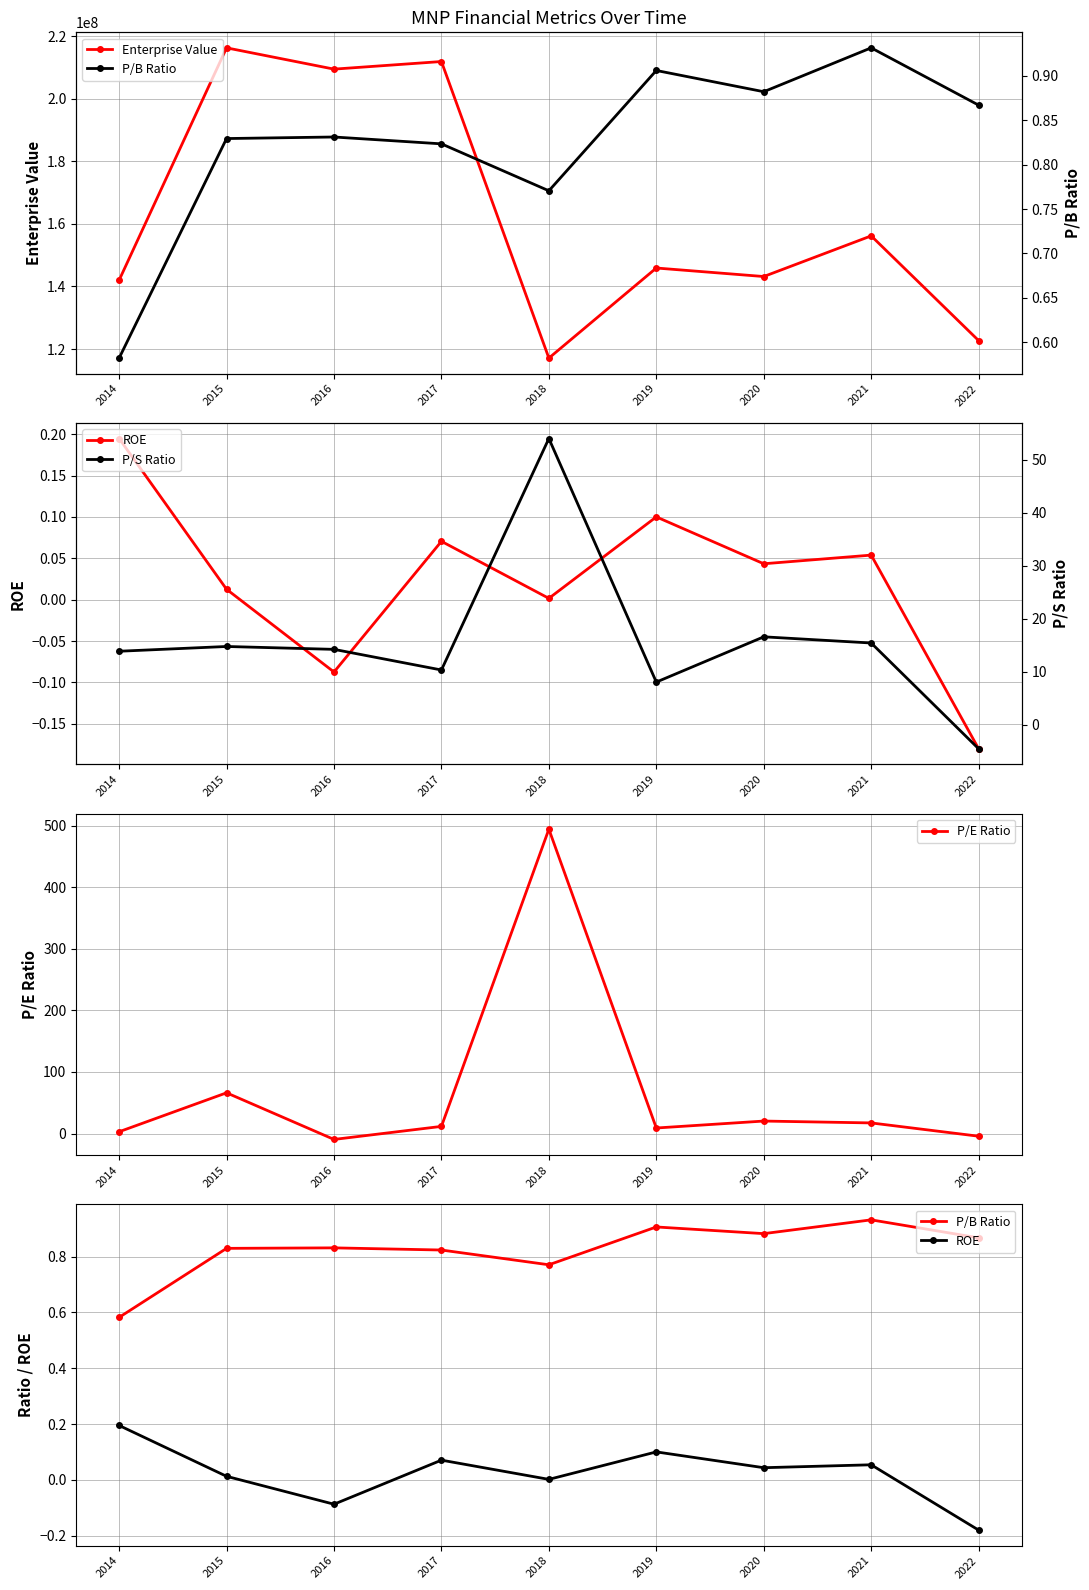

Is this an area chart (filled region under the line)?

No